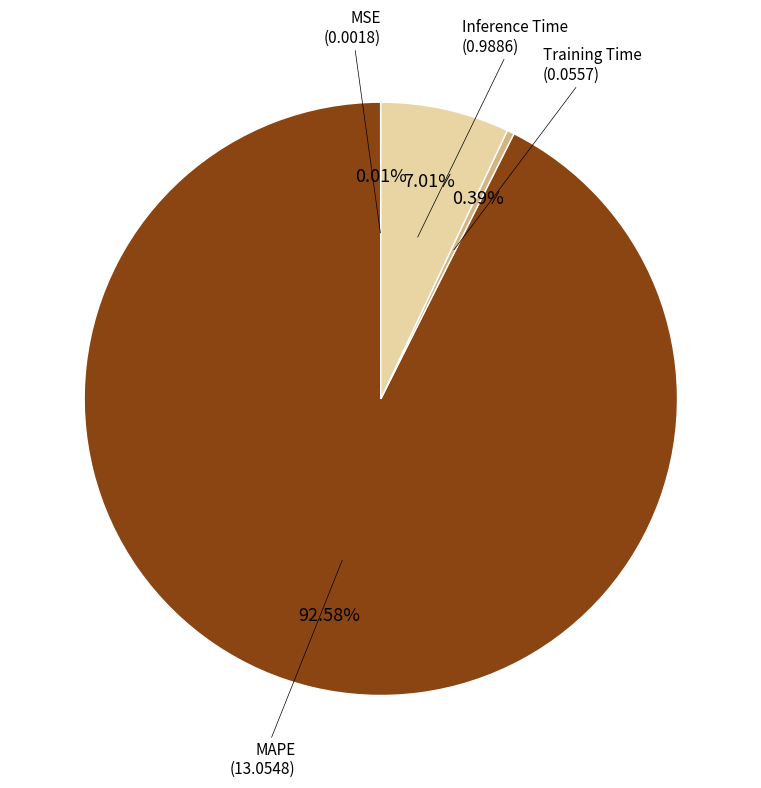

To the nearest percent, what portion does Inference Time represent?

7%